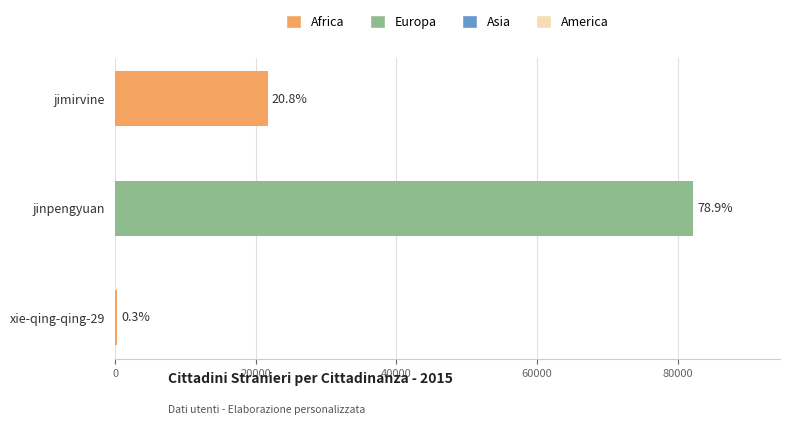

How many values are between 310 and 82243?

3